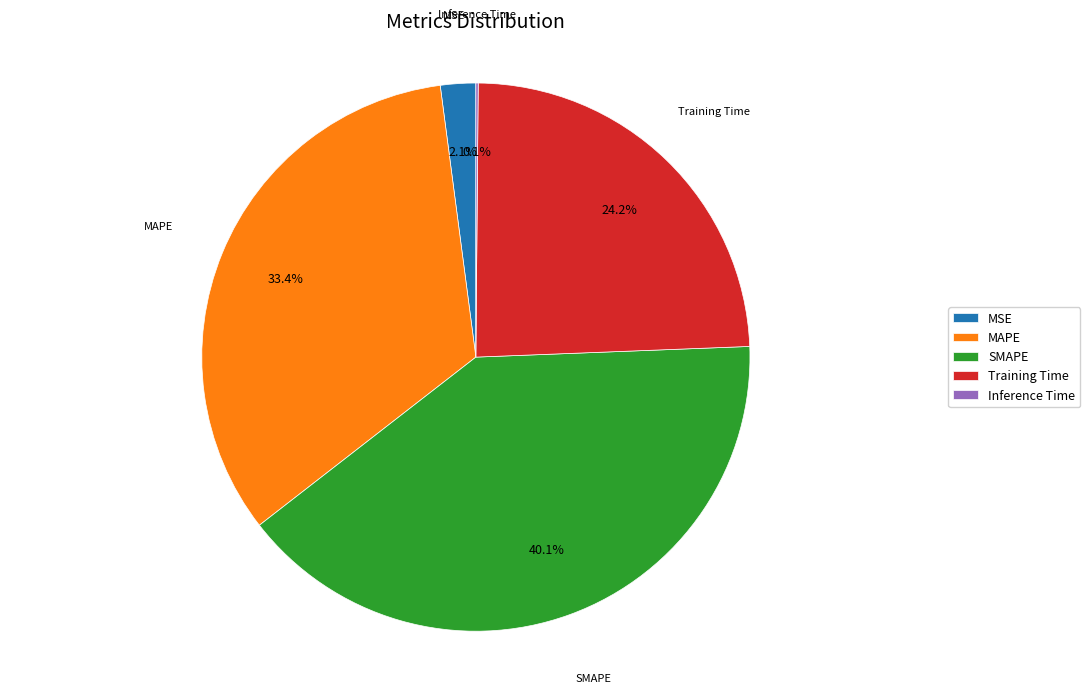

Is the sum of SMAPE and MSE greater than half?

No